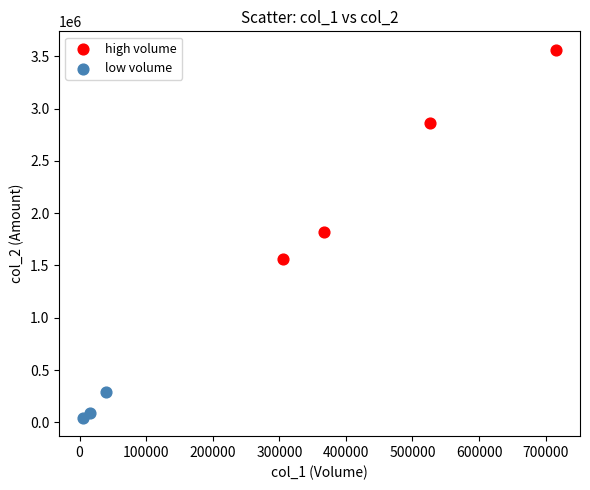

Which series reaches the maximum Y coordinate?

high volume